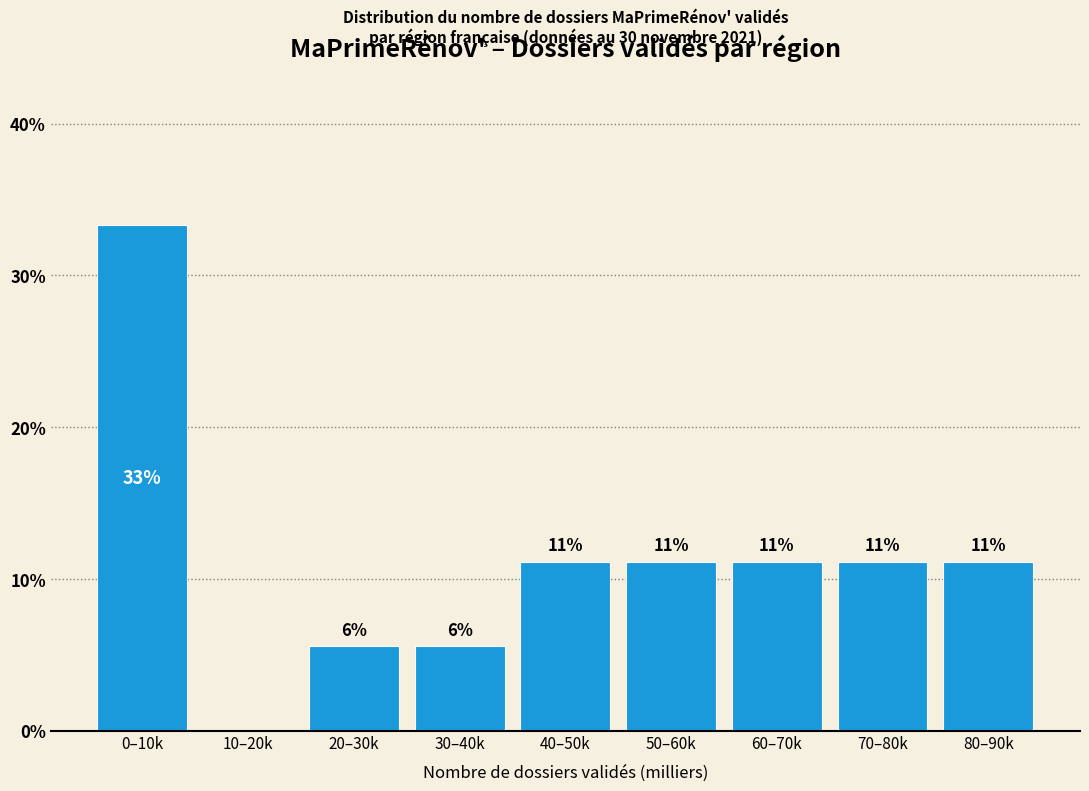

Are the bars horizontal?

No